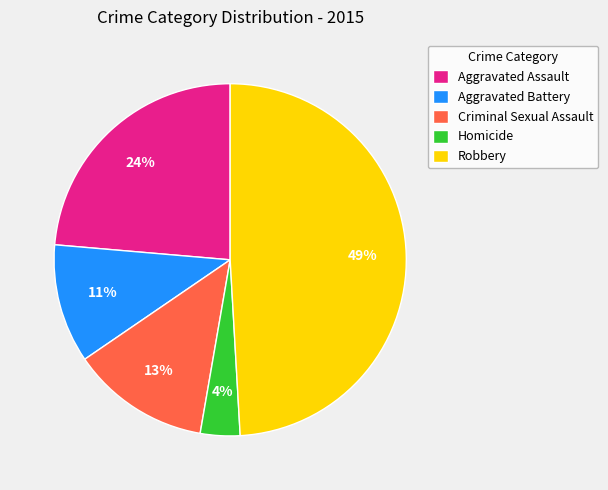

Is it true that Robbery is 49% of the pie?

True